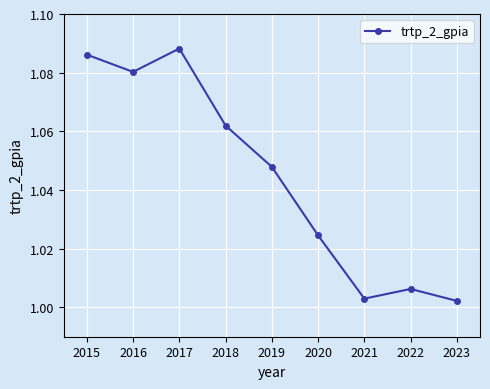

Is this an area chart (filled region under the line)?

No